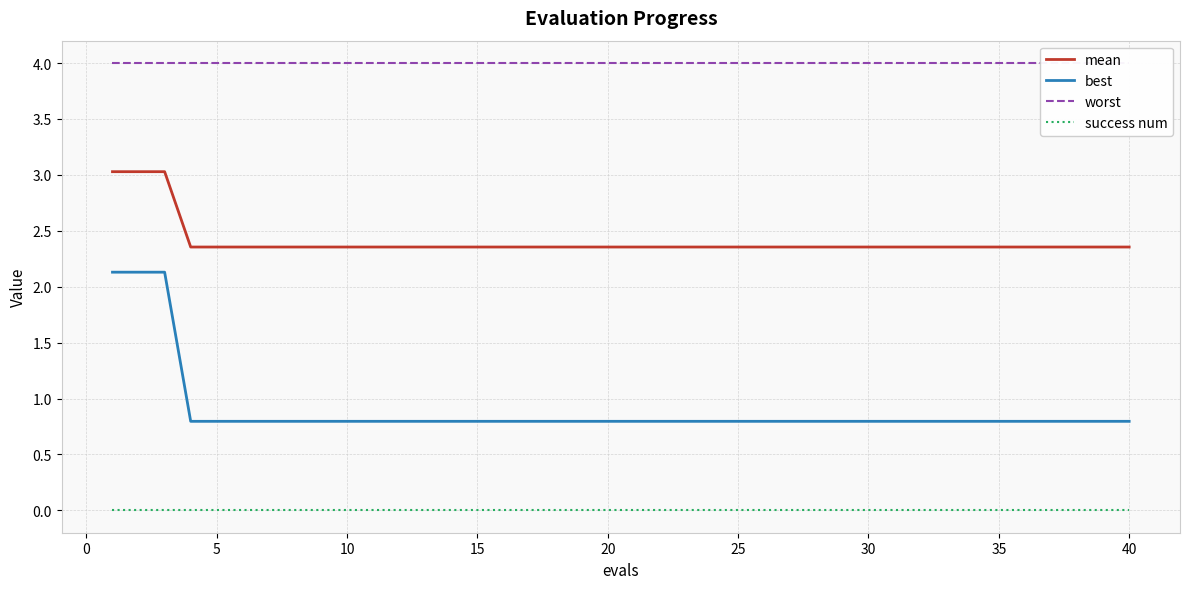

Rank the series by their maximum value, from highest to lowest.

worst, mean, best, success num